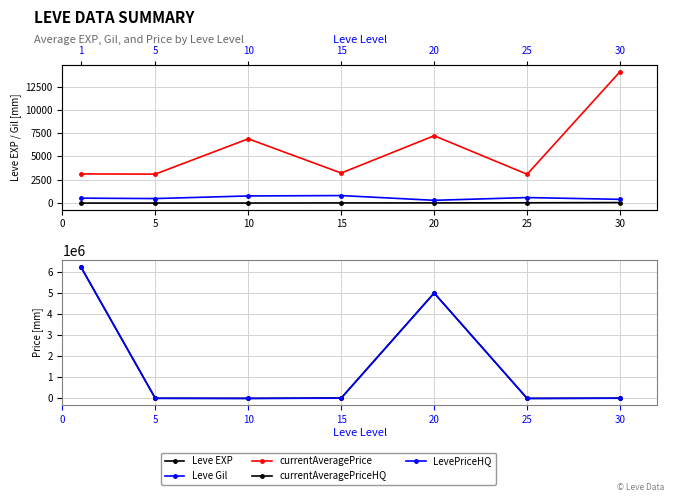

True or false: Leve Gil has a value of 810.0 at 15.

True